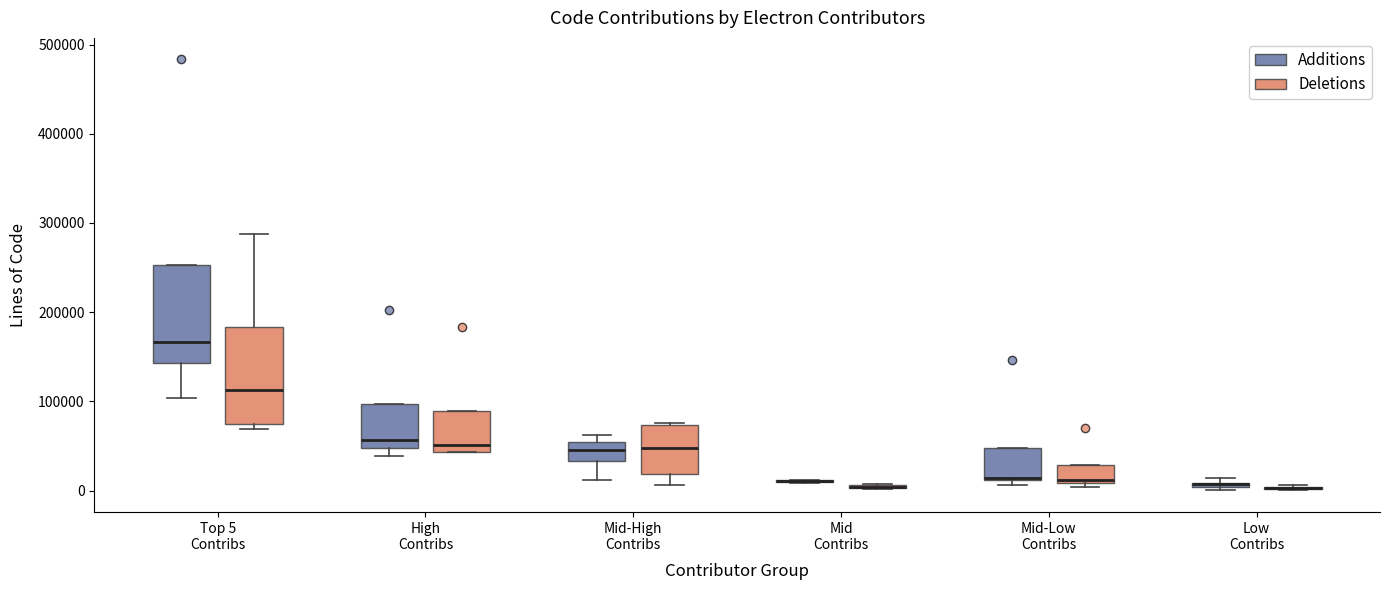

Where is the upper edge of the box for High Contribs (Additions) on the y-axis? The values are not printed on the chart, so give them approximately, as read against the axis.

100000